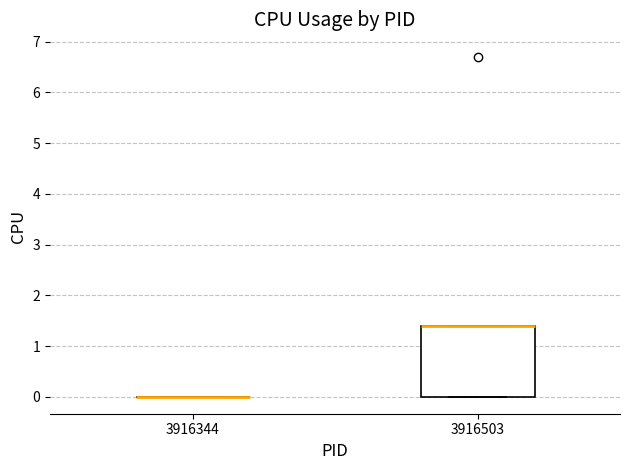

Where is the lower edge of the box at x = 3916503 on the y-axis? The values are not printed on the chart, so give them approximately, as read against the axis.

0.0